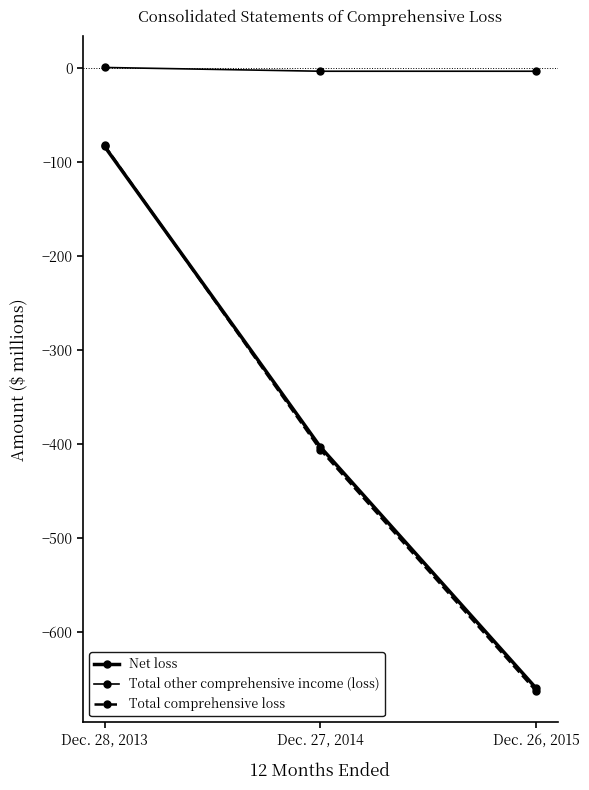

How many values in the Net loss series are below -403?

1